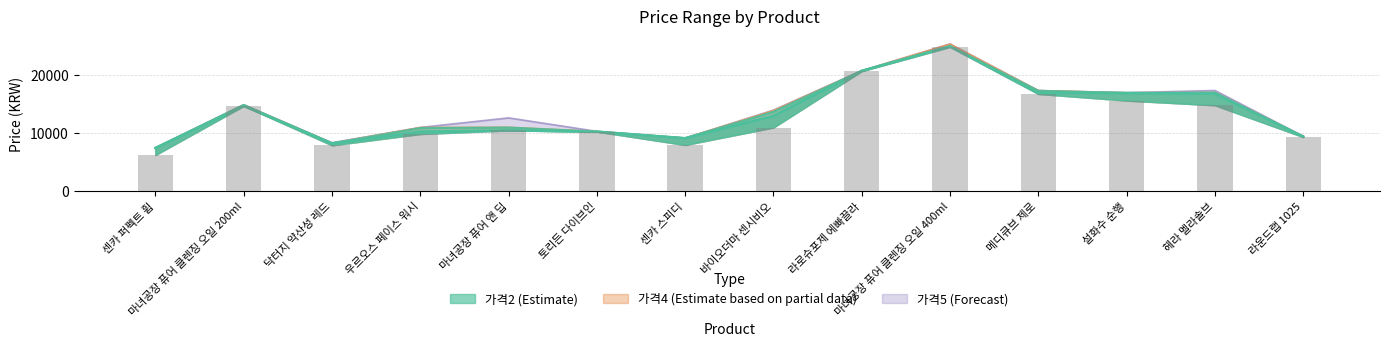

What is the label of the 1st bar from the right?

라운드랩 1025